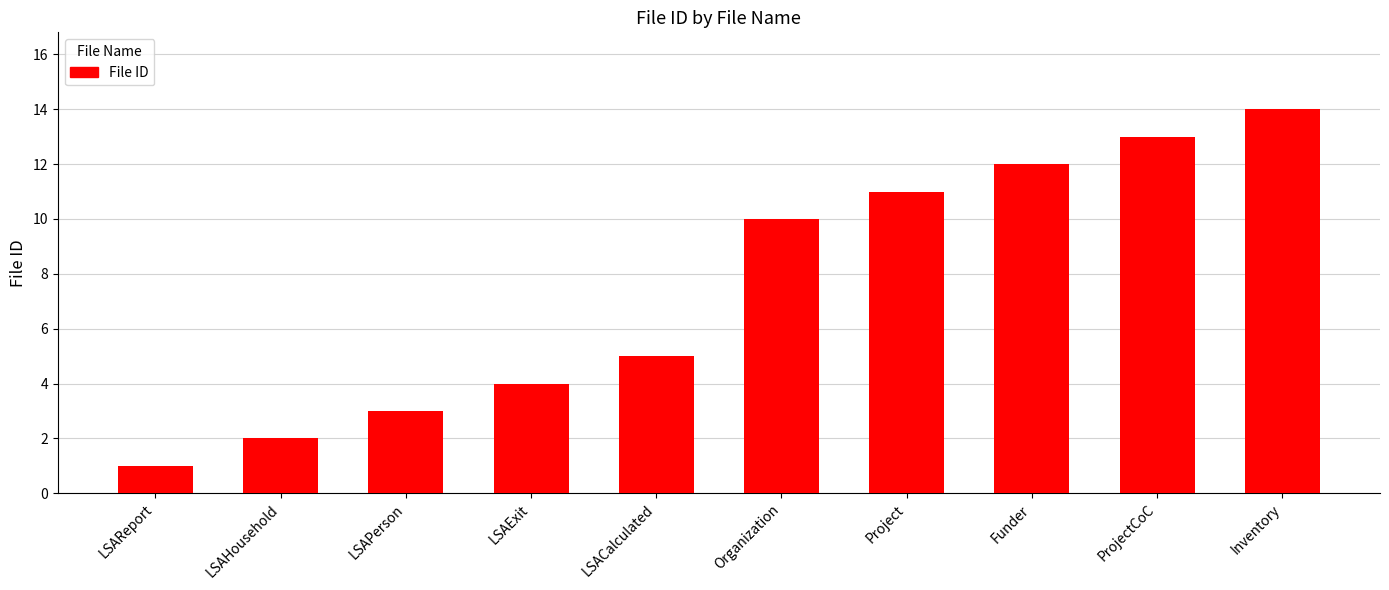

Is it true that the value at LSAReport is 1?

True